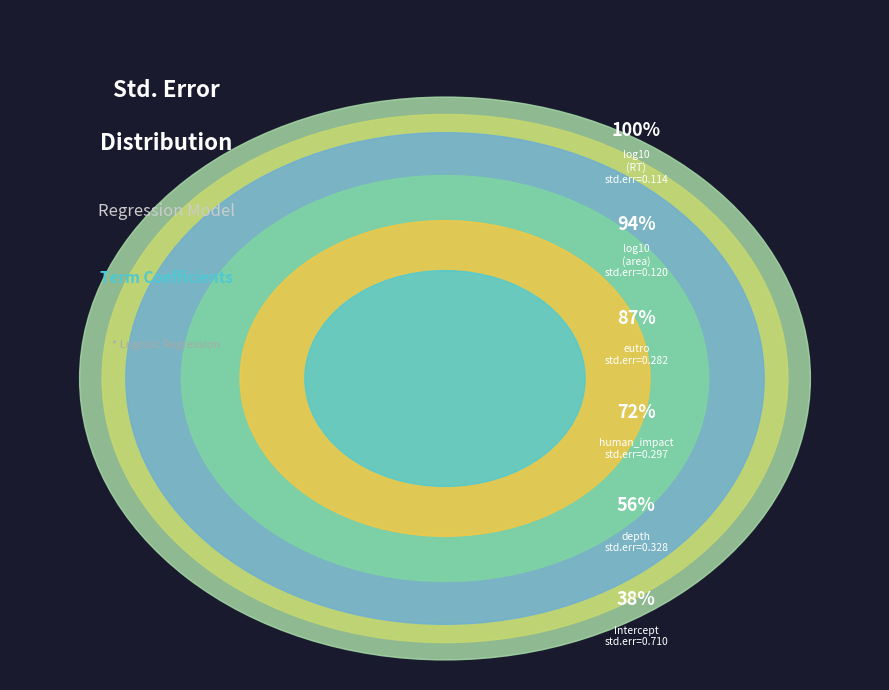

How many slices are in this pie chart?

6